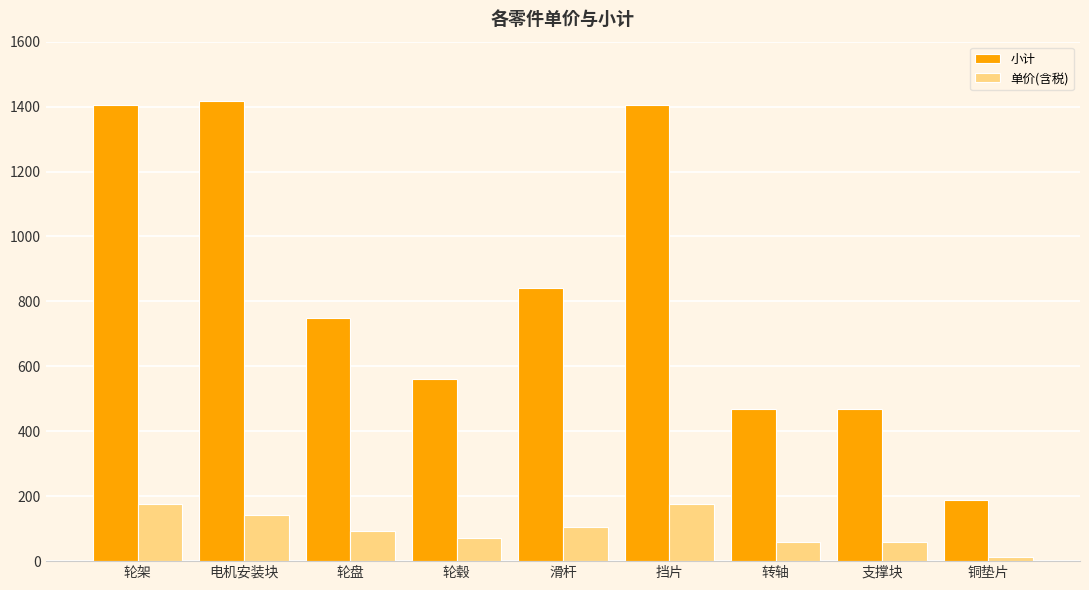

What is the difference between the highest and lowest values at 电机安装块?

1274.4